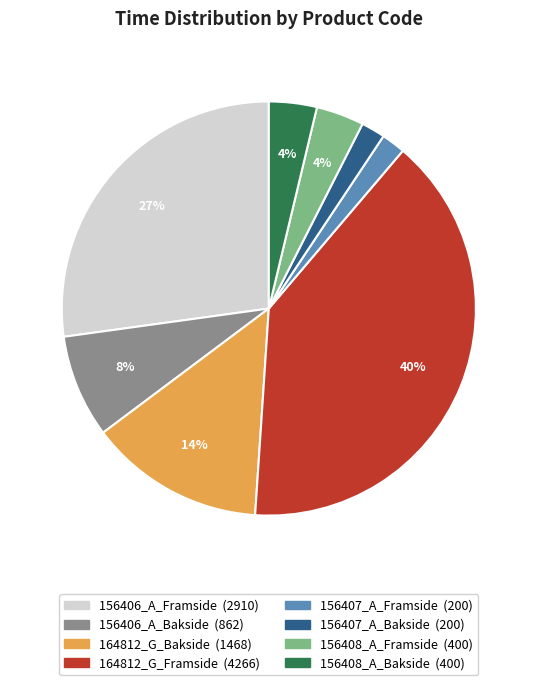

Count the number of slices in the pie.

8